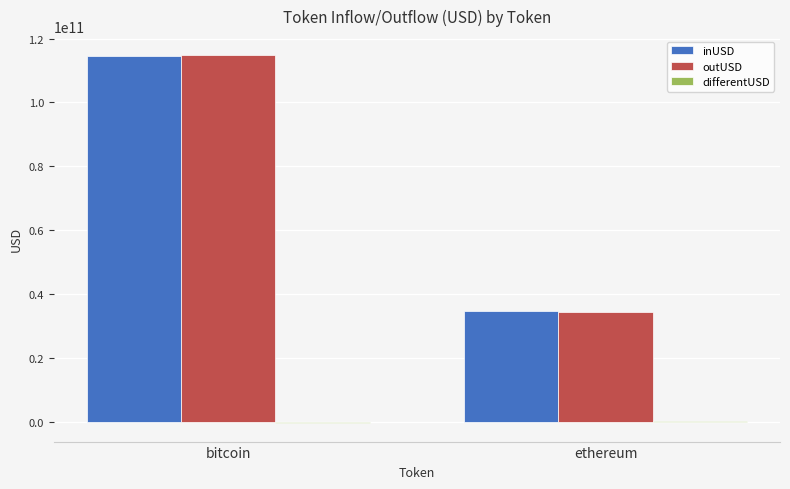

What is the difference between the inUSD values at bitcoin and ethereum?

79847300101.7